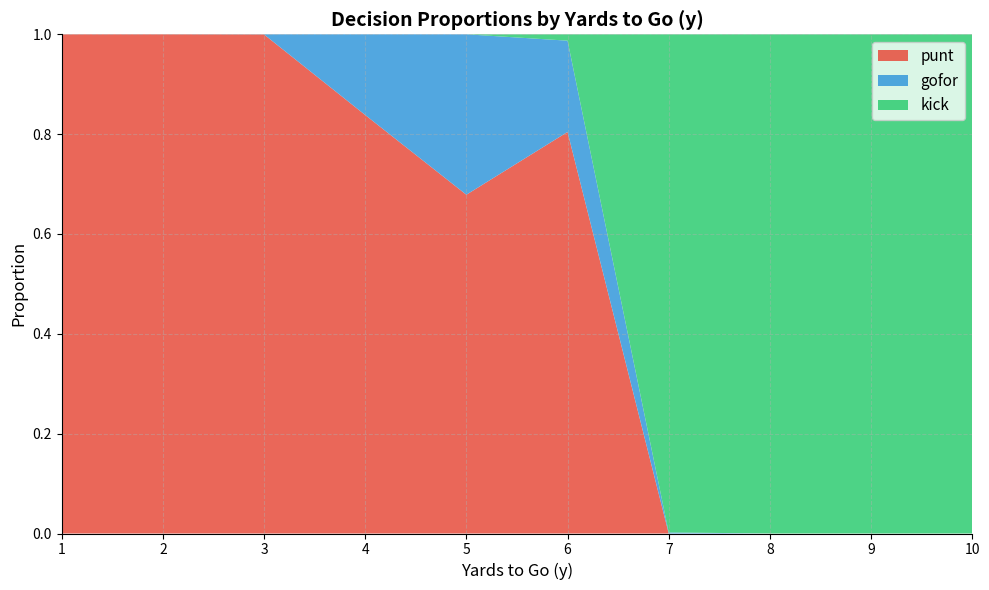

What is the highest value of the punt series?

1.0